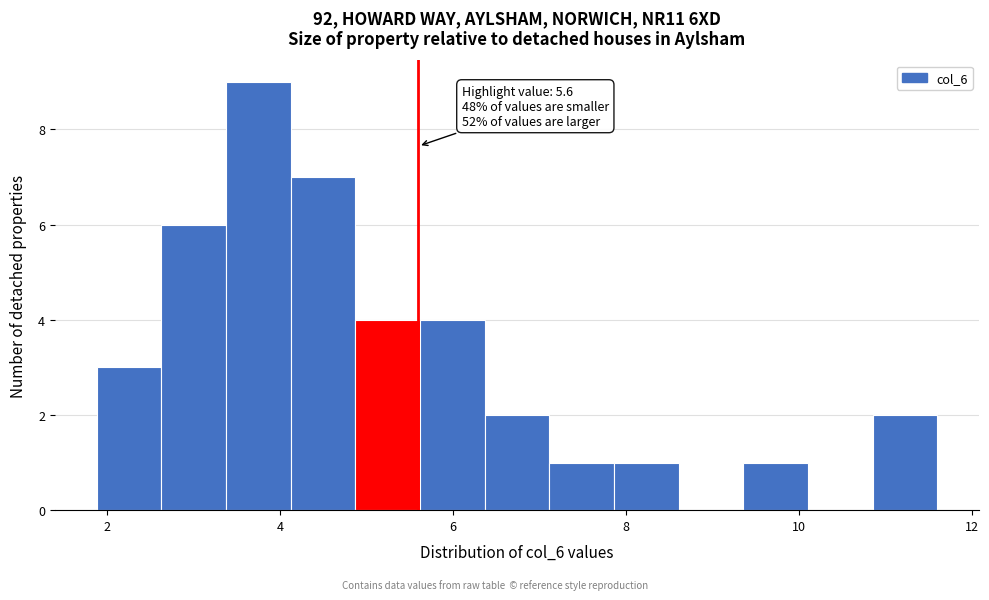

Read against the x-axis, roughly where is the centre of the tallest bar?

3.8